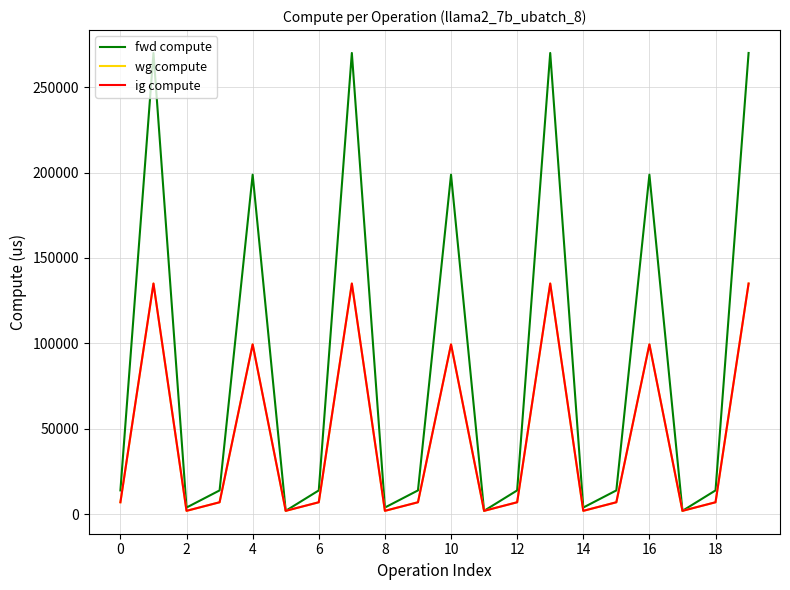

True or false: fwd compute has more than 2 points higher than both neighbors.

True